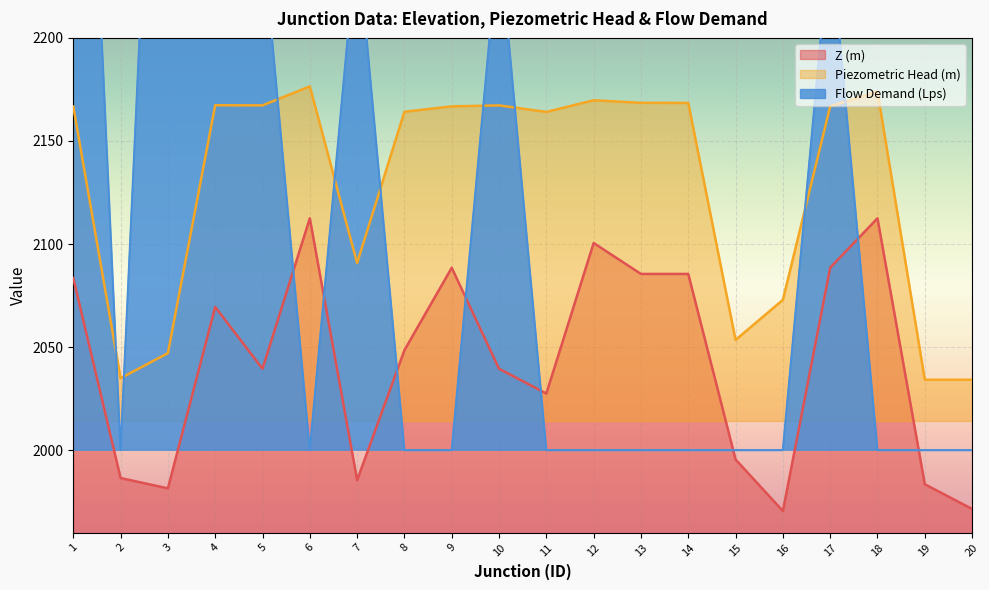

In Flow Demand (Lps), how many points are higher than both neighbors (excluding endpoints)?

4